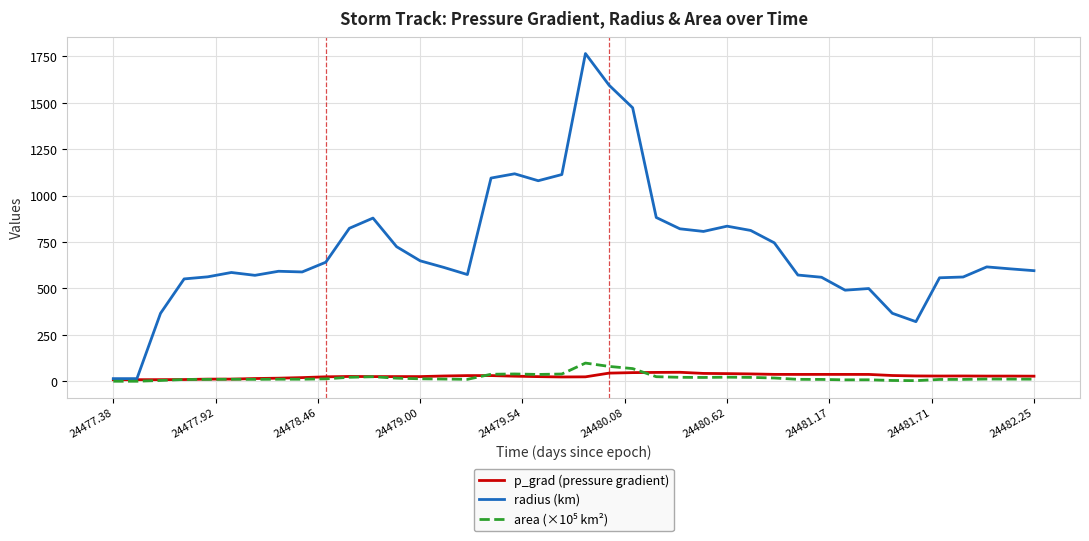

Which series has the largest total across all categories?

radius (km)